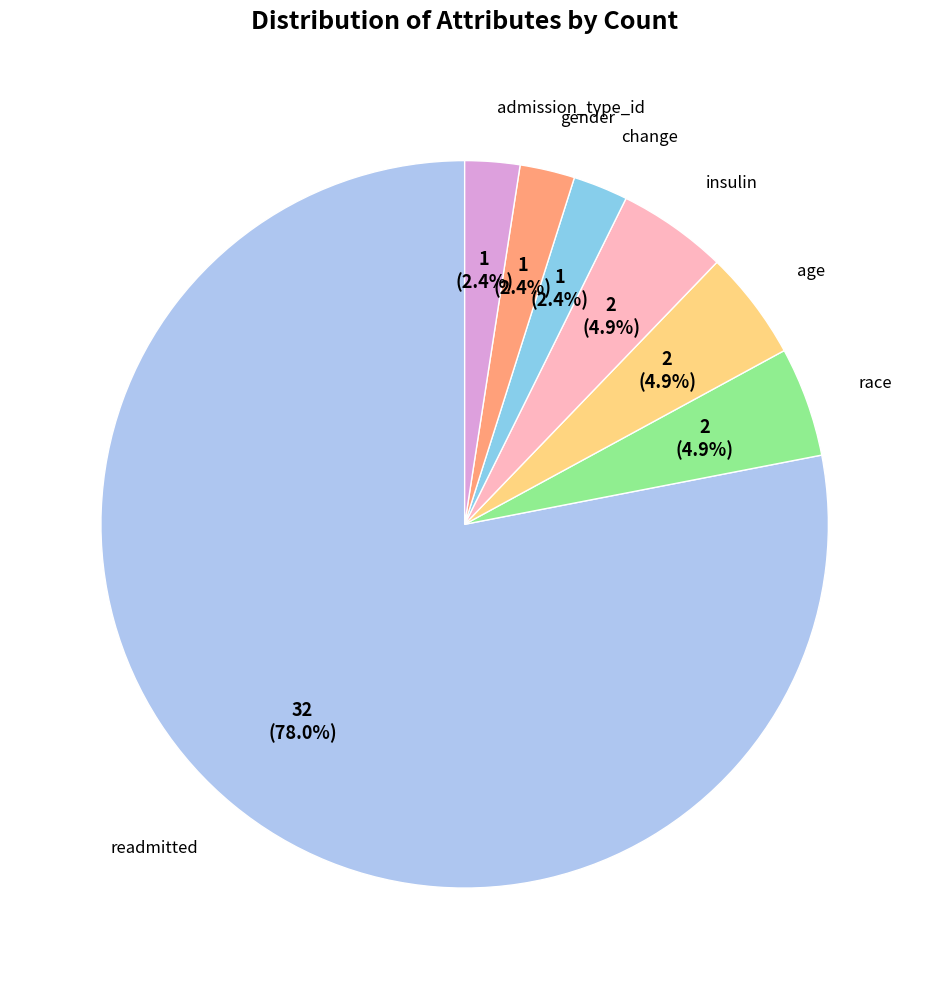

Count the number of slices in the pie.

7